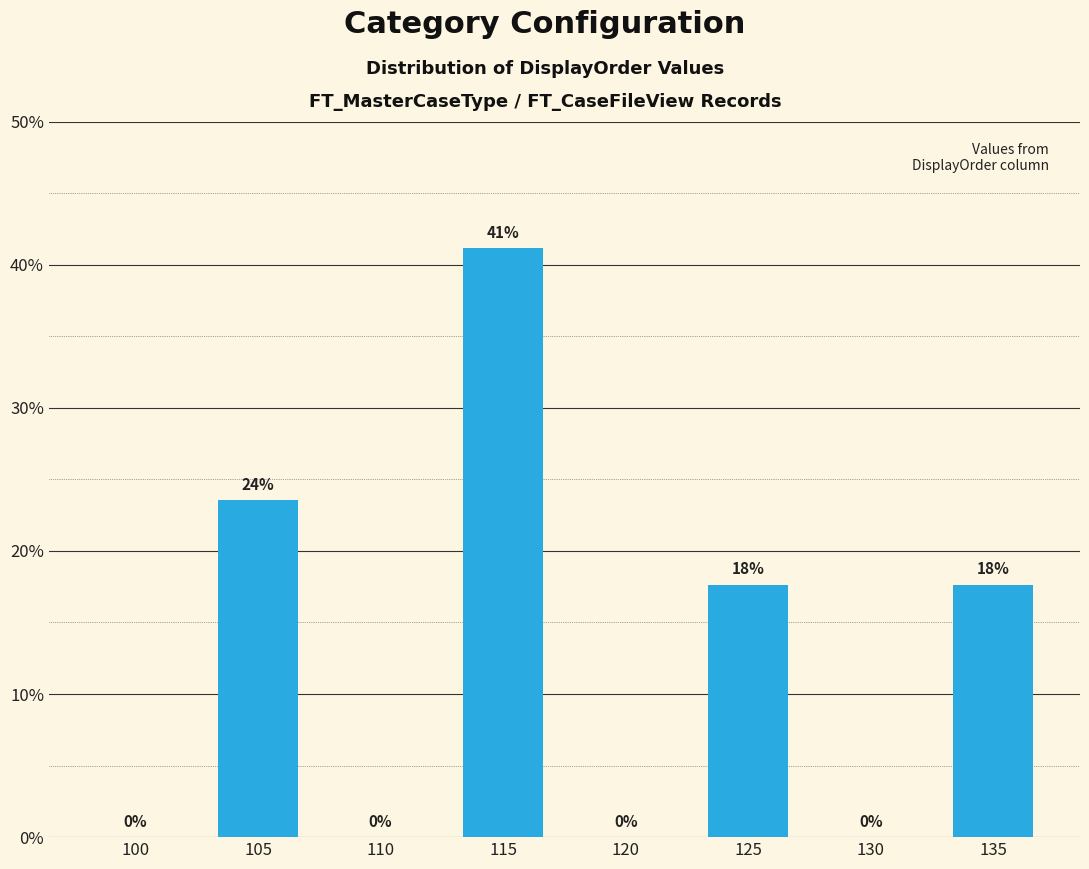

Between 125 and 110, which is larger?

125